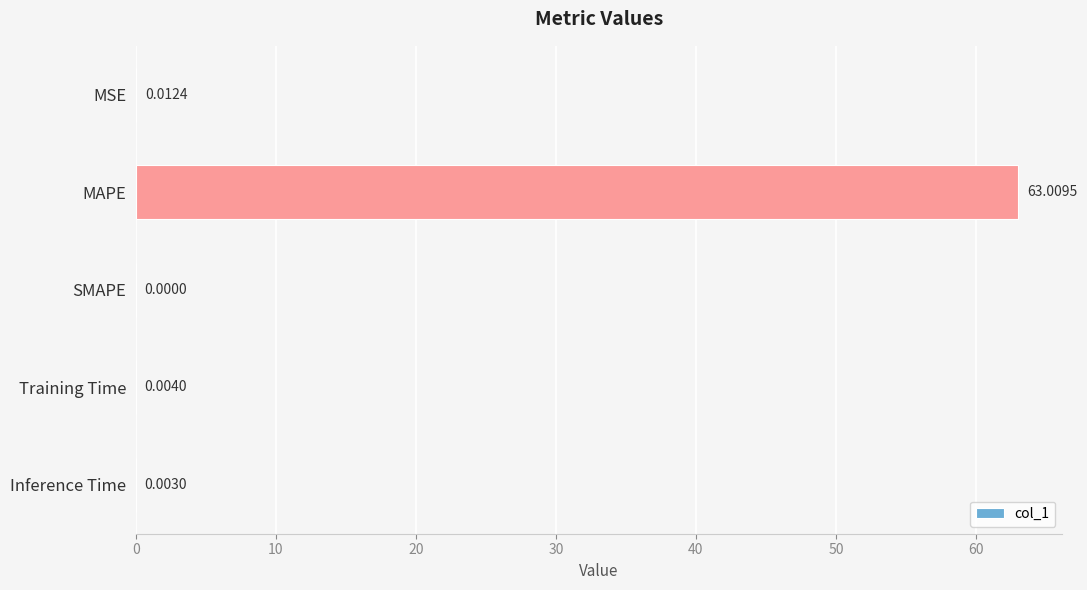

What is the sum of all values?

63.0